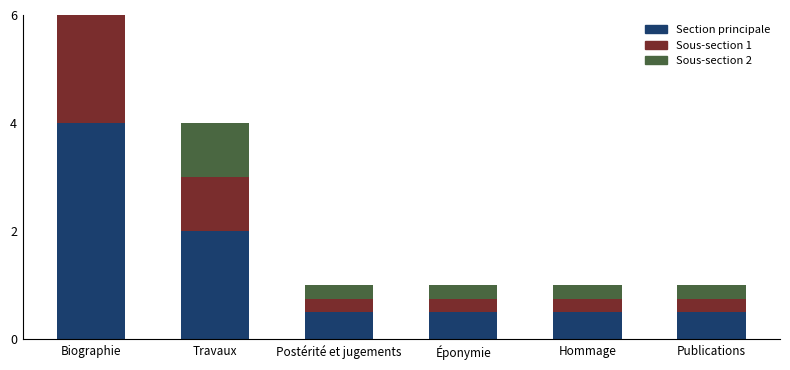

What is the difference between the second highest and second lowest values in the Section principale series?

1.5